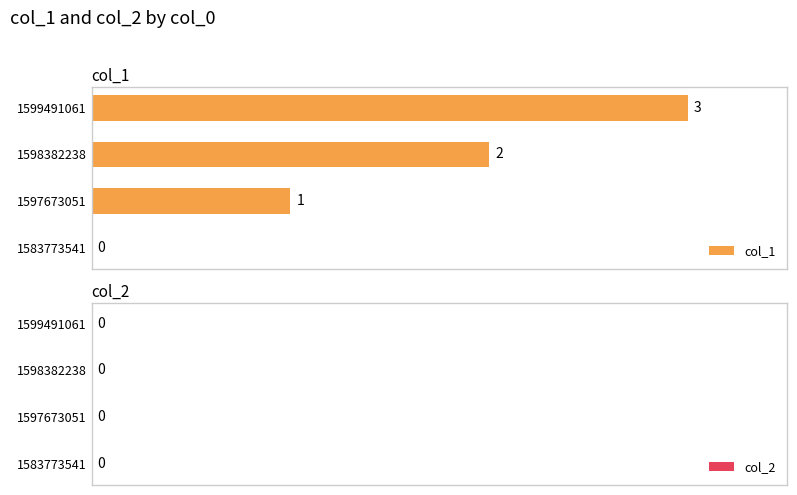

How many categories are shown in the chart?

4